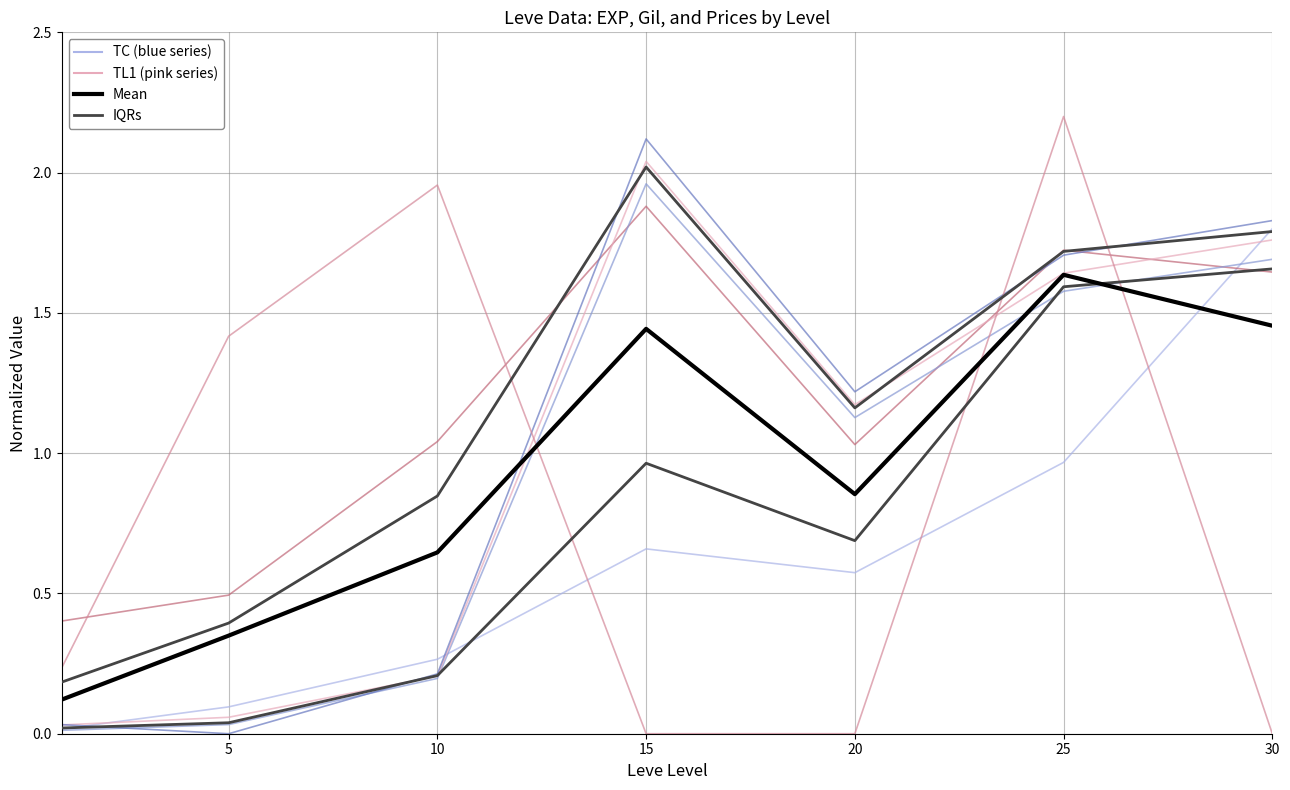

Reading left to right, transcribe all the data shown in this chart.

Leve EXP: 1=0.0	5=0.1	10=0.3	15=0.7	20=0.6	25=1.0	30=1.8
Leve Gil: 1=0.4	5=0.5	10=1.0	15=1.9	20=1.0	25=1.7	30=1.6
currentAveragePrice: 1=0.0	5=0.0	10=0.2	15=2.0	20=1.1	25=1.6	30=1.7
LevePriceHQ: 1=0.0	5=0.1	10=0.2	15=2.0	20=1.2	25=1.6	30=1.8
currentAveragePriceHQ: 1=0.0	5=0.0	10=0.2	15=2.1	20=1.2	25=1.7	30=1.8
LevePriceNQ: 1=0.2	5=1.4	10=2.0	15=0.0	20=0.0	25=2.2	30=0.0